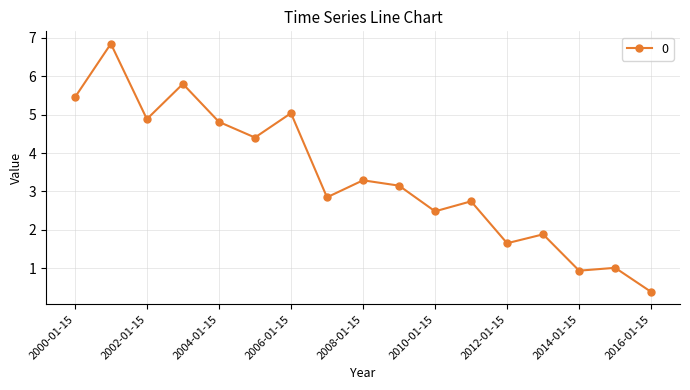

True or false: there are more than 2 points higher than both neighbors.

True